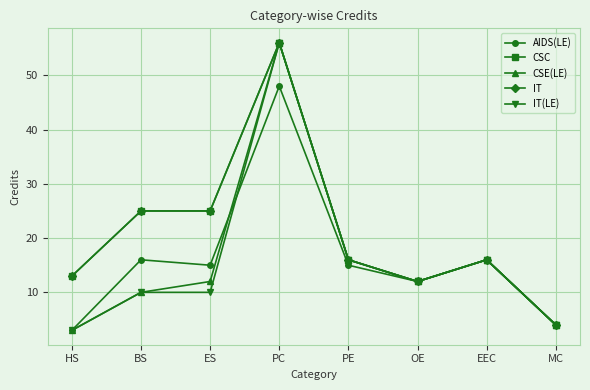

What is the total value across all series at MC?

20